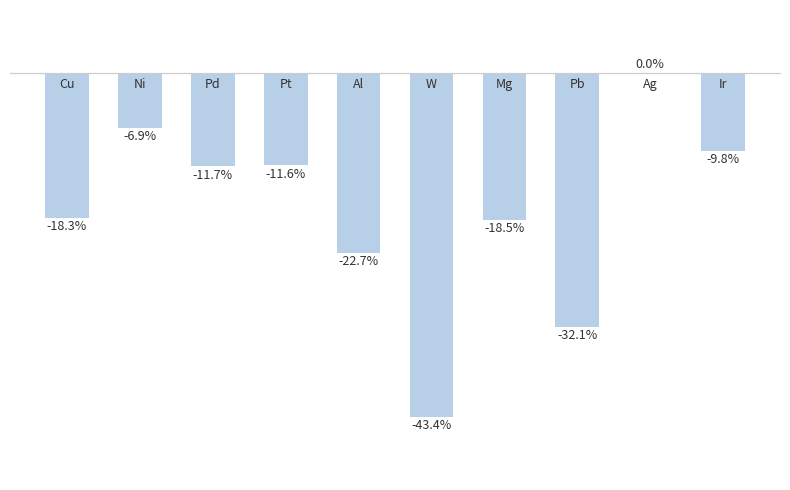

Reading left to right, extract all data points from this chart.

-0.2	-0.1	-0.1	-0.1	-0.2	-0.4	-0.2	-0.3	0.0	-0.1